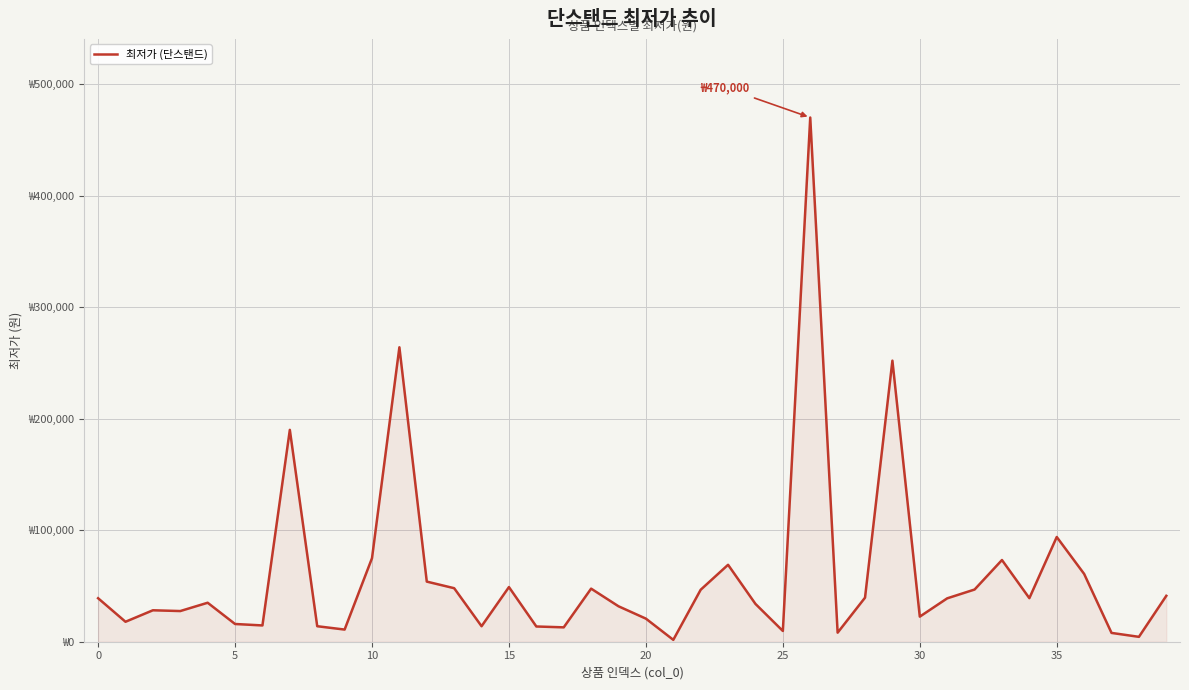

What is the average value?

59555